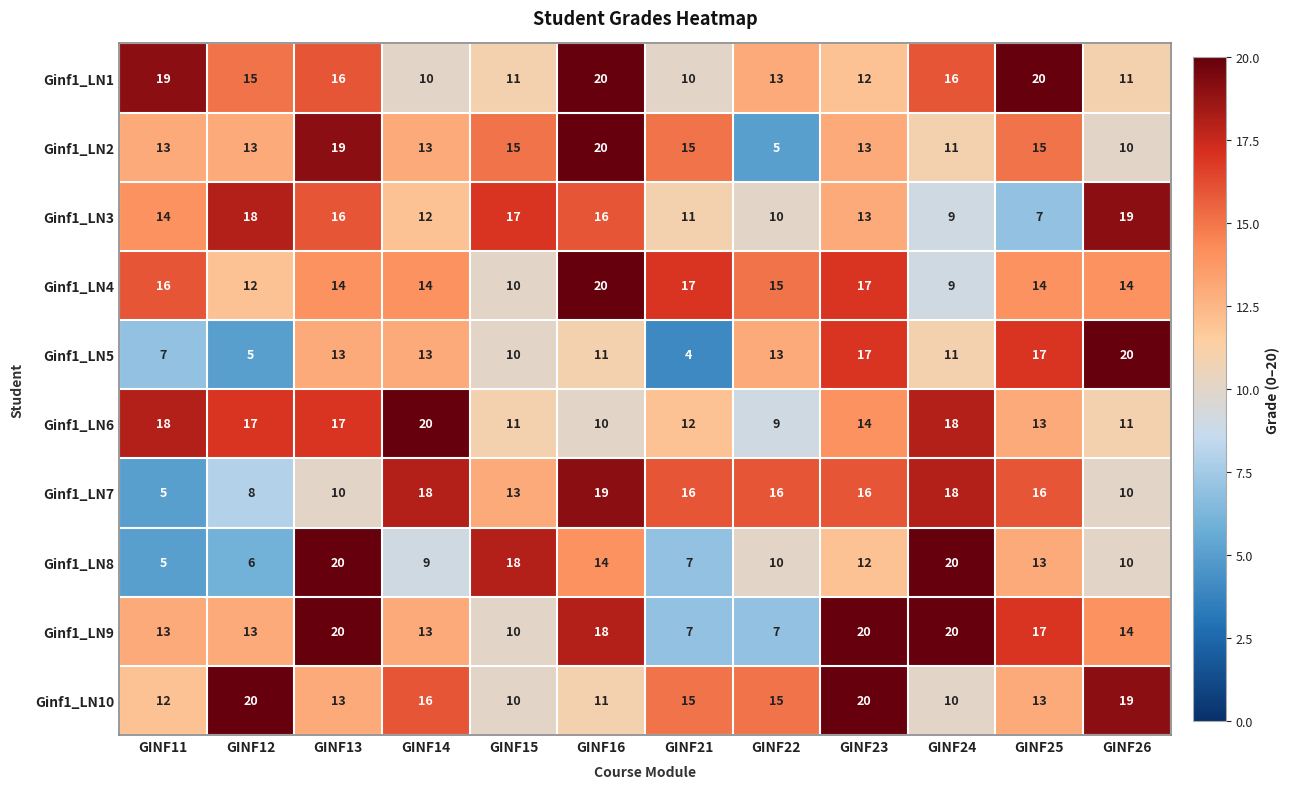

What is the total value across all series at GINF16?

159